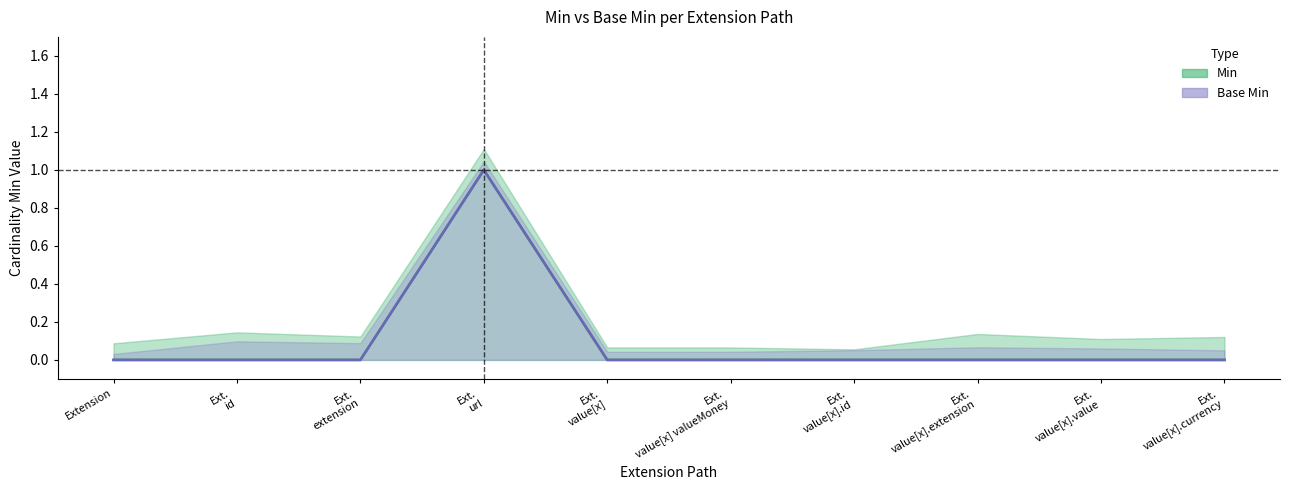

True or false: Base Min and Min intersect in this chart.

False